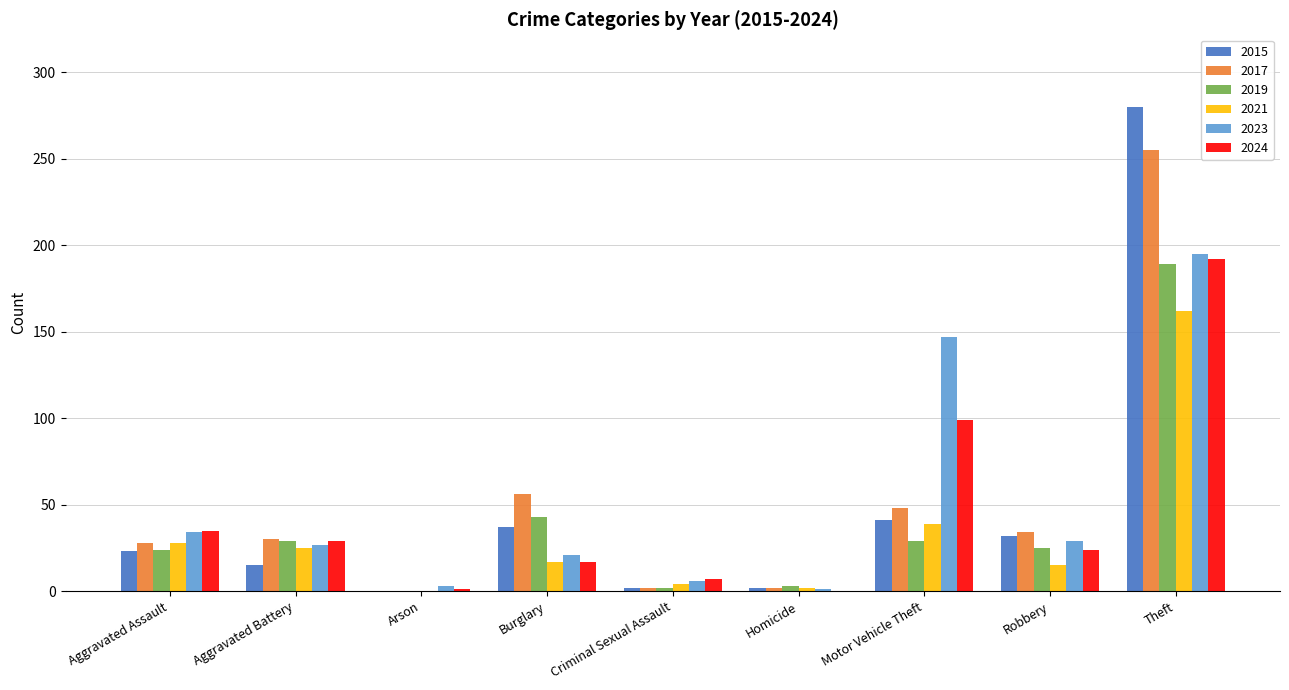

The value of 2019 at Burglary is 43. True or false?

True